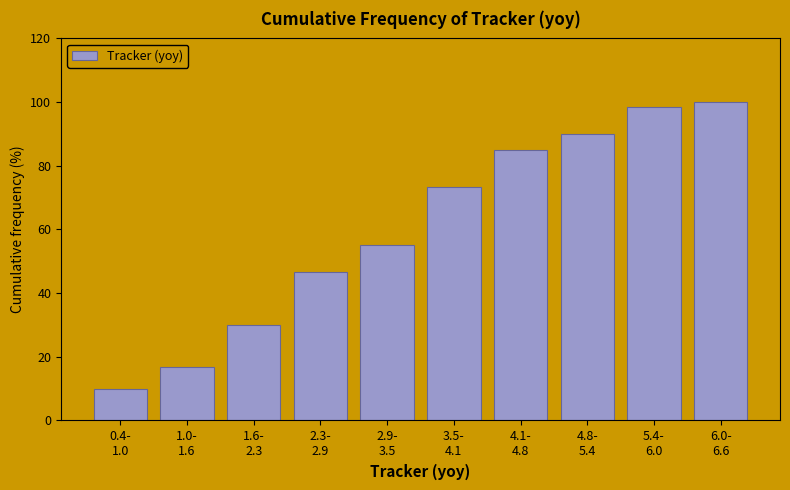

Reading left to right, what are all the values shown in this chart?

10.0	16.7	30.0	46.7	55.0	73.3	85.0	90.0	98.3	100.0